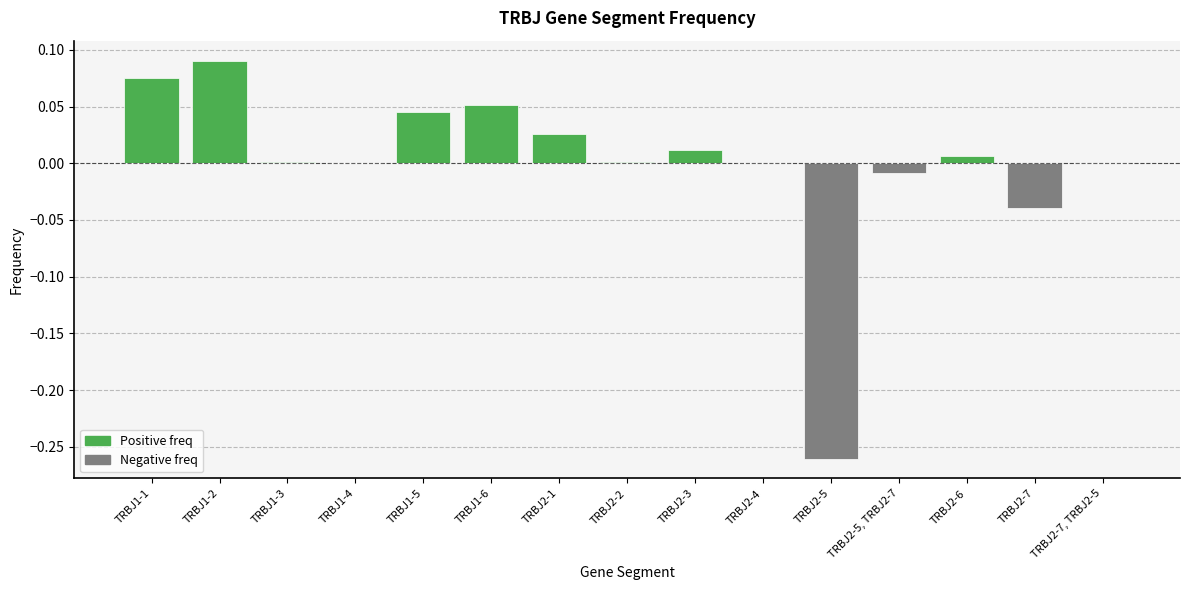

Which series has the largest range (max minus min)?

Negative freq